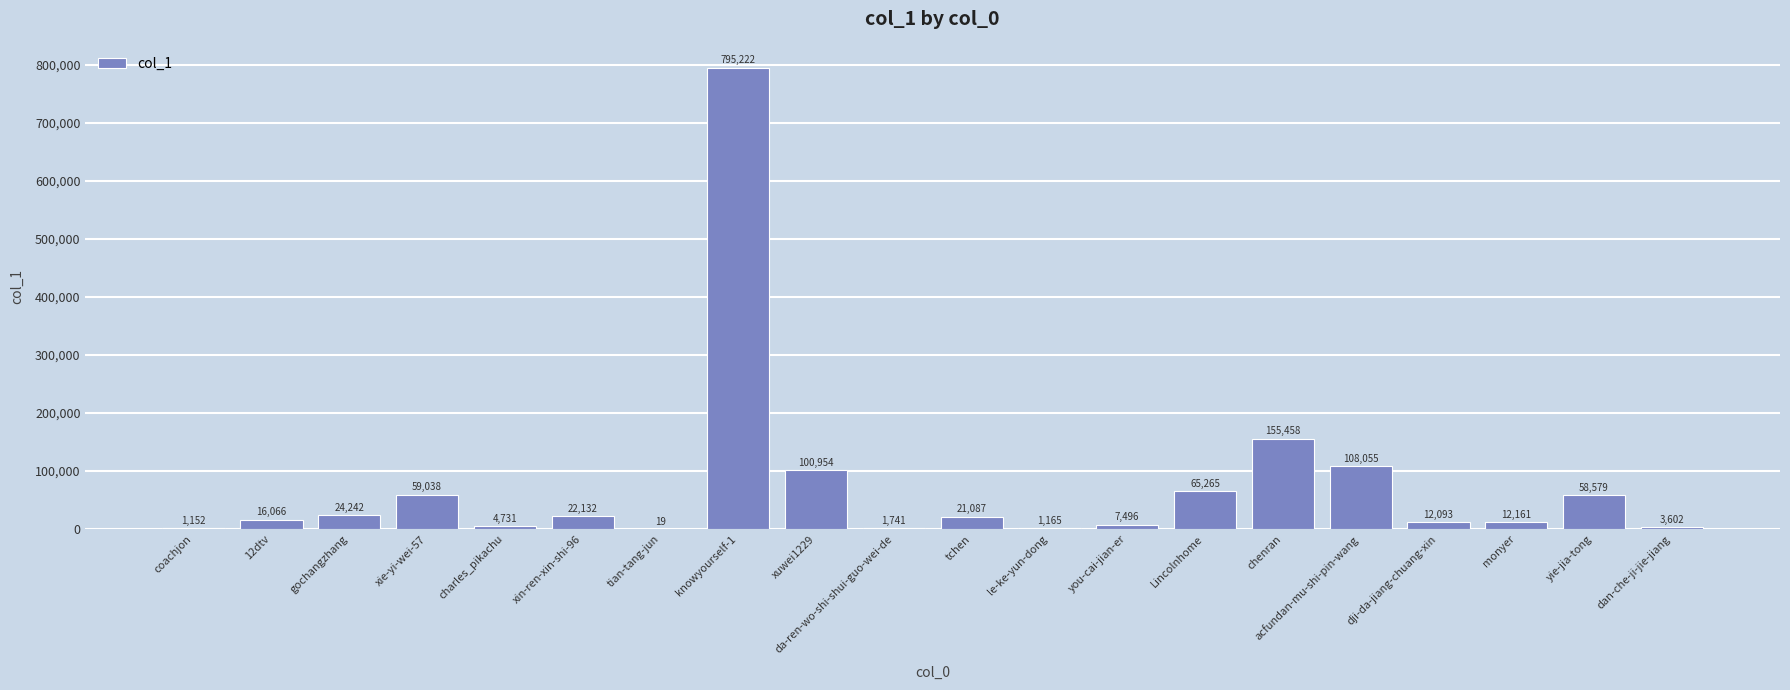

What is the maximum value shown in the chart?

795222